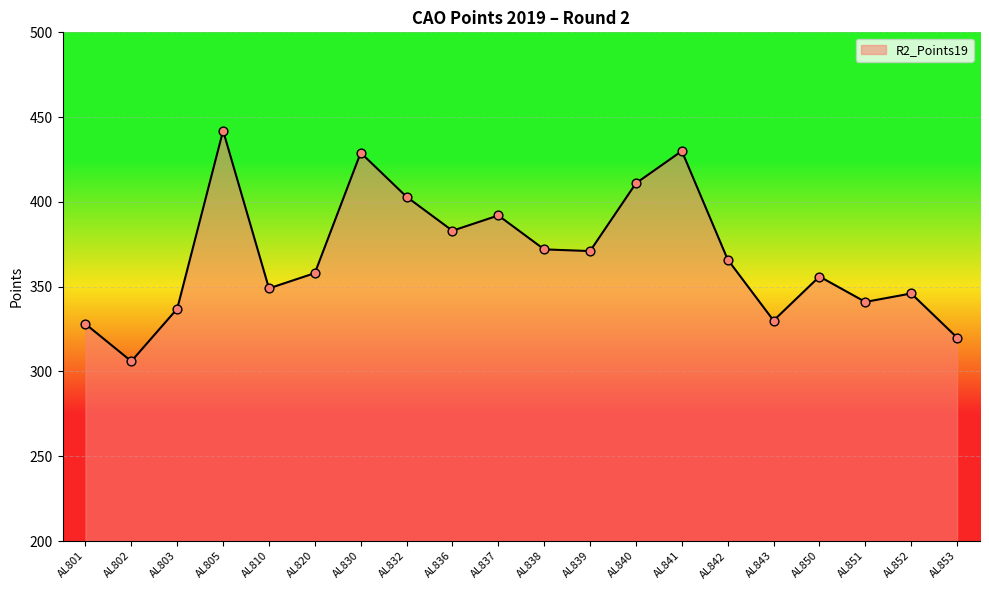

Between AL840 and AL853, which is larger?

AL840